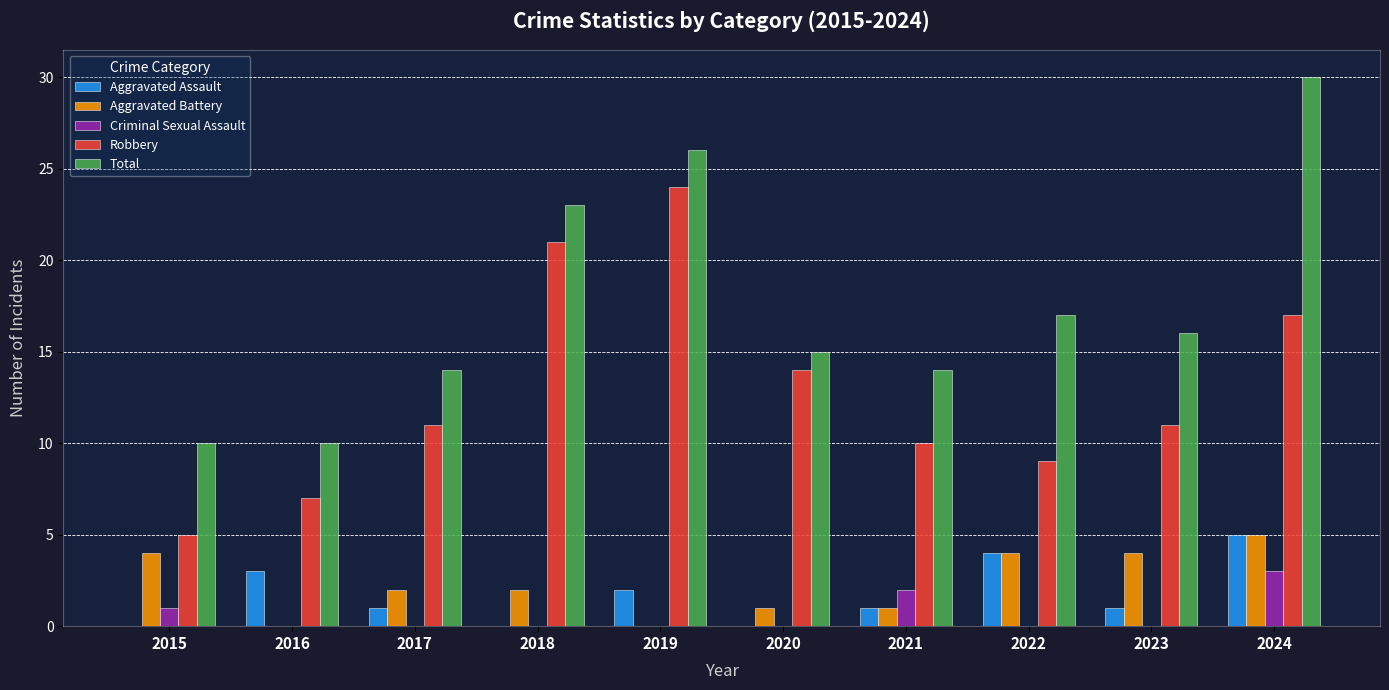

The Criminal Sexual Assault series shows 2 at 2016. True or false?

False